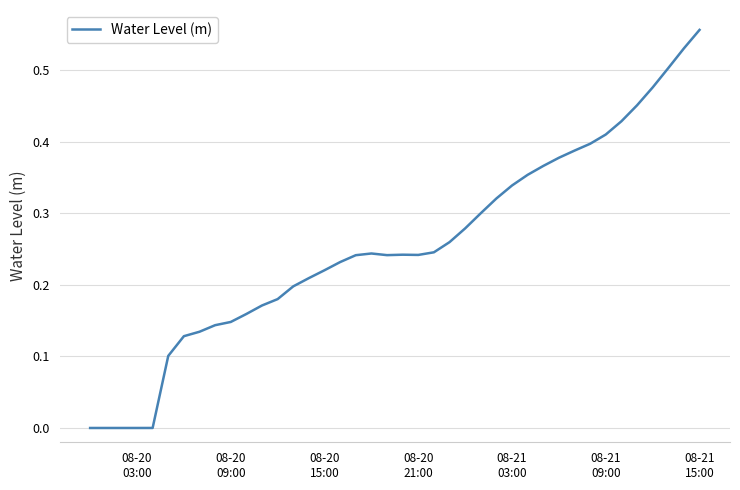

Does the chart display data point markers on the line(s)?

No